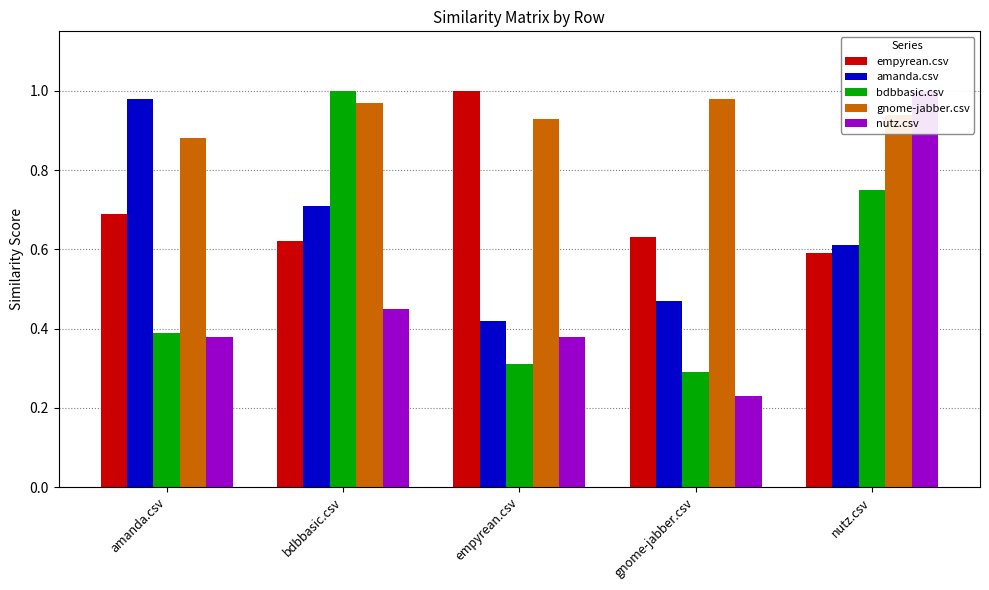

Reading left to right, what are all the values shown in this chart?

empyrean.csv: 0.7	0.6	1.0	0.6	0.6
amanda.csv: 1.0	0.7	0.4	0.5	0.6
bdbbasic.csv: 0.4	1.0	0.3	0.3	0.8
gnome-jabber.csv: 0.9	1.0	0.9	1.0	0.9
nutz.csv: 0.4	0.5	0.4	0.2	1.0